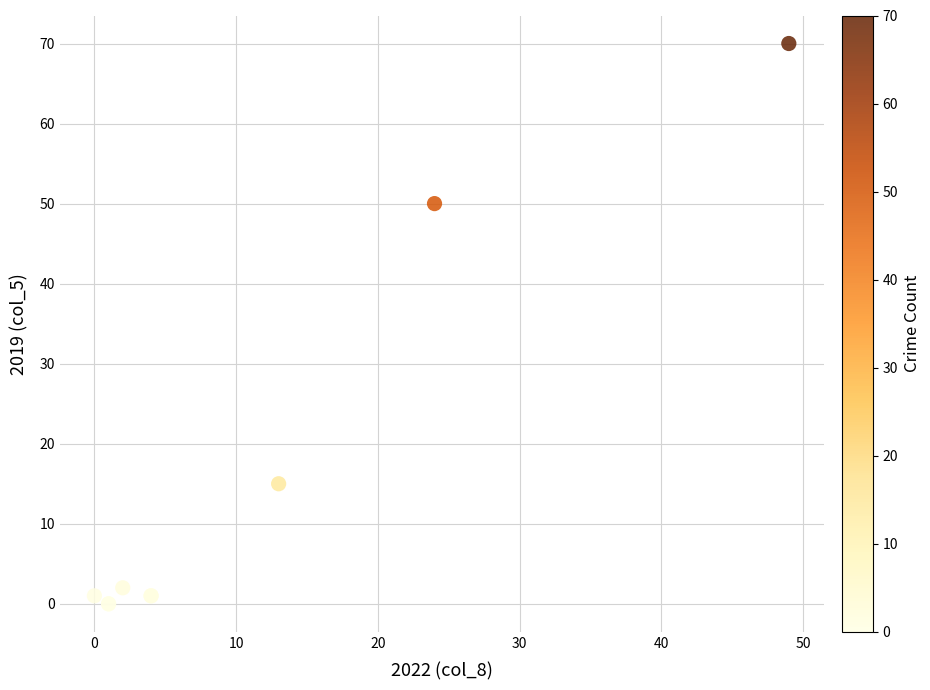

What Y value in the scatter plot is closest to 35?

50